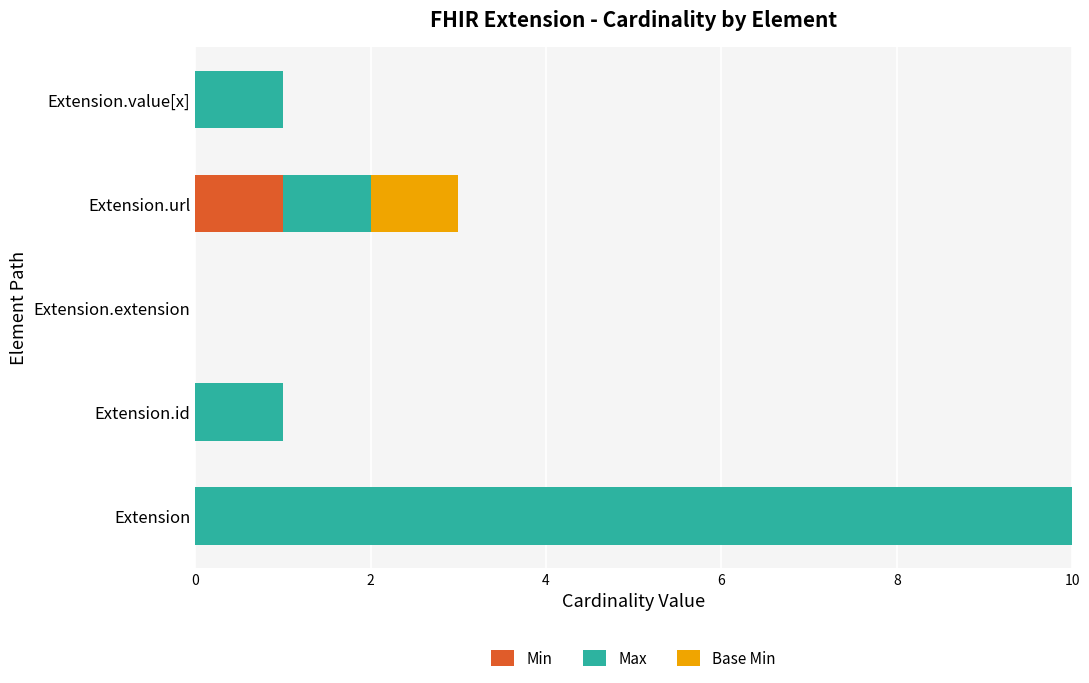

What is the maximum value for Min?

1